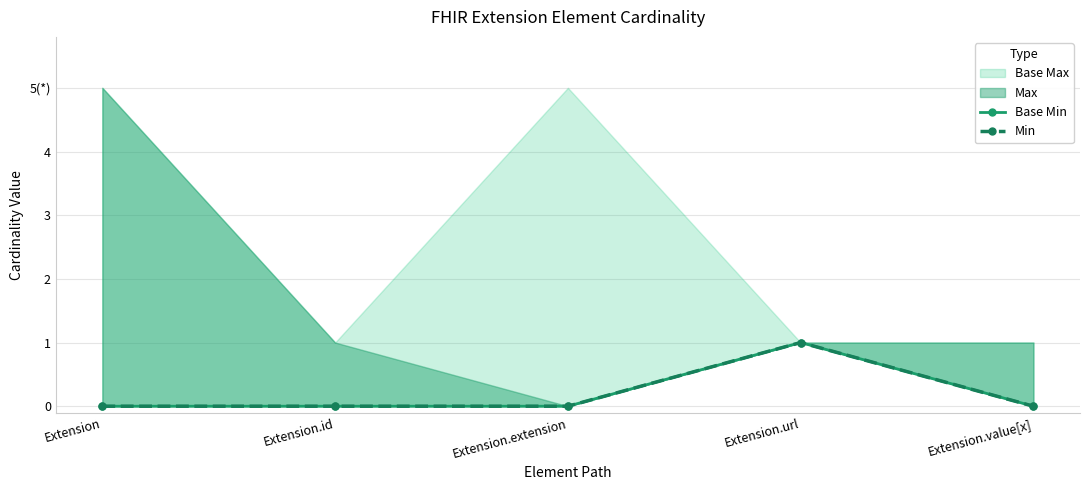

At which category does Min reach its first local peak?

Extension.url